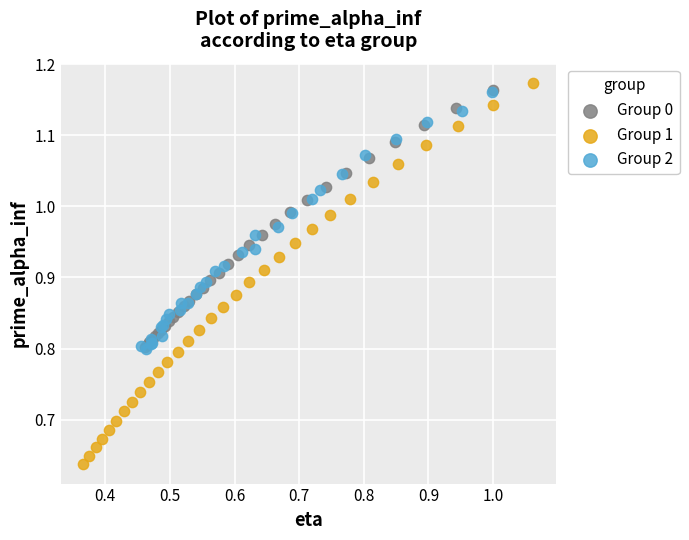

Which series reaches the maximum Y coordinate?

Group 1